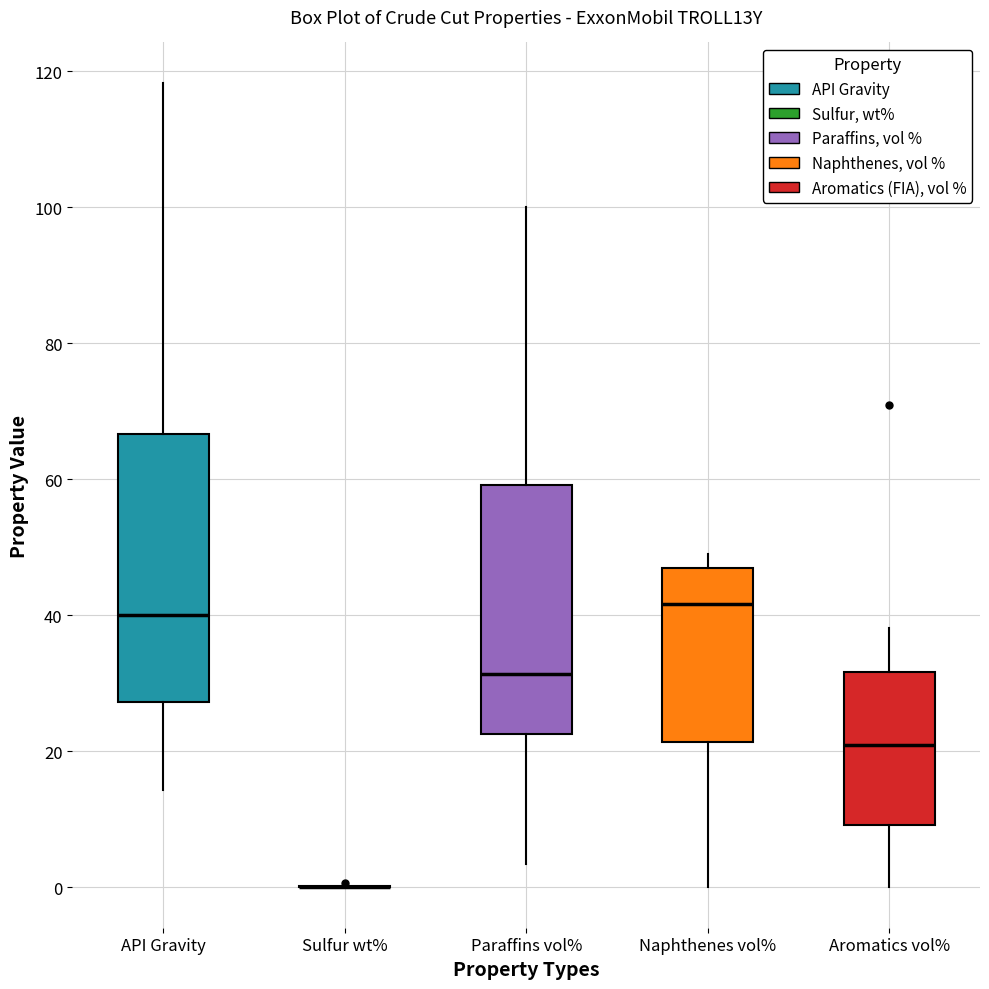

Reading left to right, read every box against the y-axis: the position of its median line, the range the box covers, and the ends of its whiskers. The values are not printed on the chart, so give them approximately, as read against the axis.

API Gravity: median 40, box 28 to 66, whiskers 14 to 118
Sulfur wt%: box collapsed to a line at 0, whiskers 0 to 0
Paraffins vol%: median 32, box 22 to 60, whiskers 4 to 100
Naphthenes vol%: median 42, box 22 to 46, whiskers 0 to 48
Aromatics vol%: median 20, box 10 to 32, whiskers 0 to 38